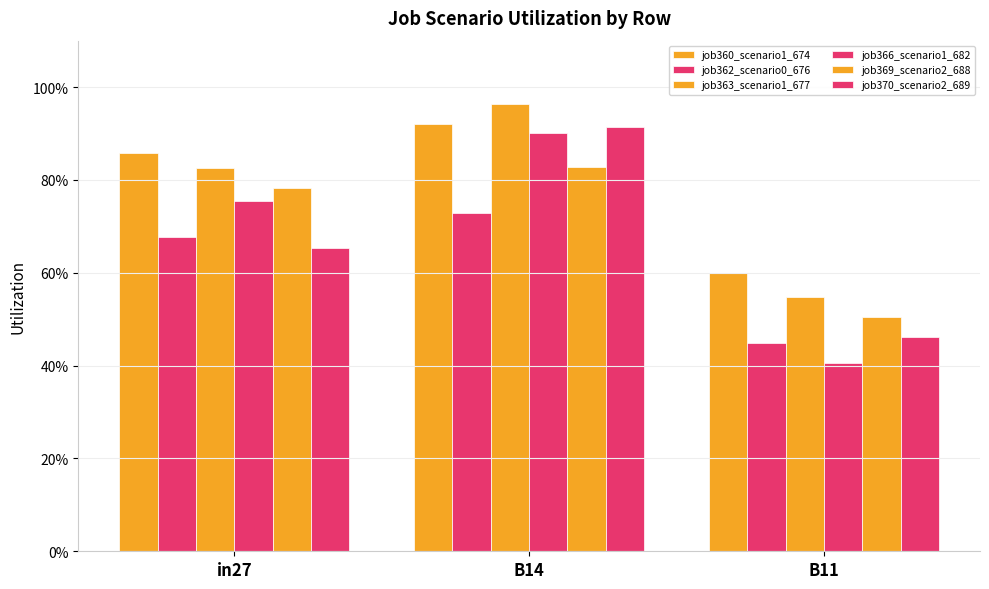

Are the bars horizontal?

No